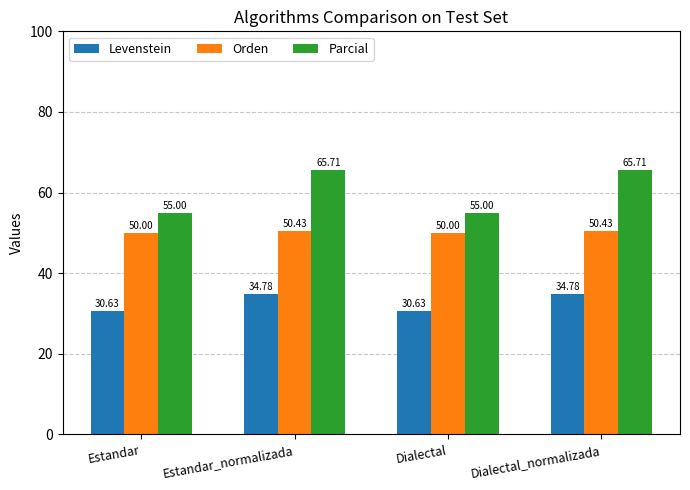

What is the sum of all Parcial values?

241.4